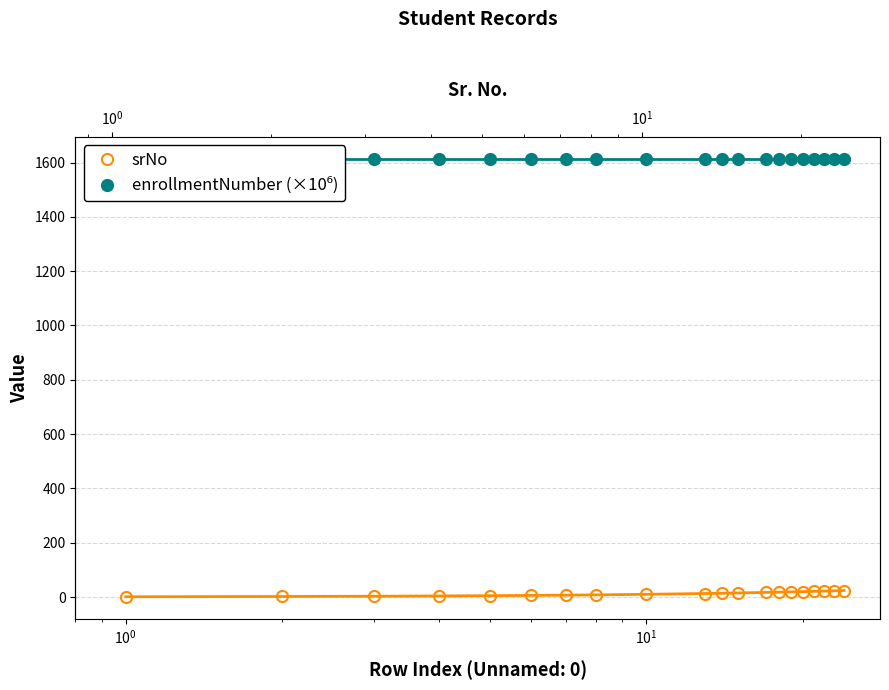

What are all the series names shown in the legend?

srNo, enrollmentNumber (×10⁶)